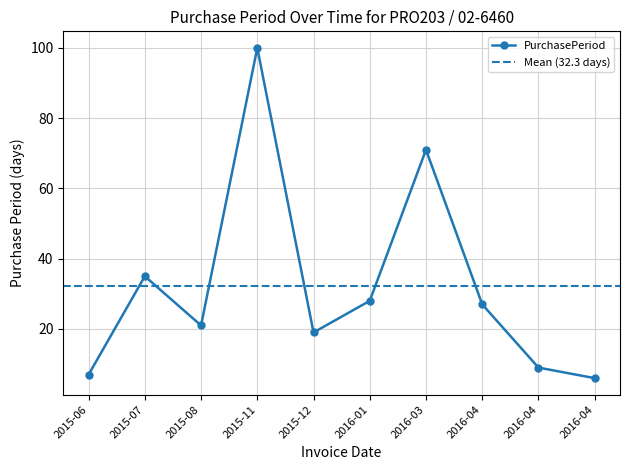

What is the label of the 8th point from the right?

2015-08